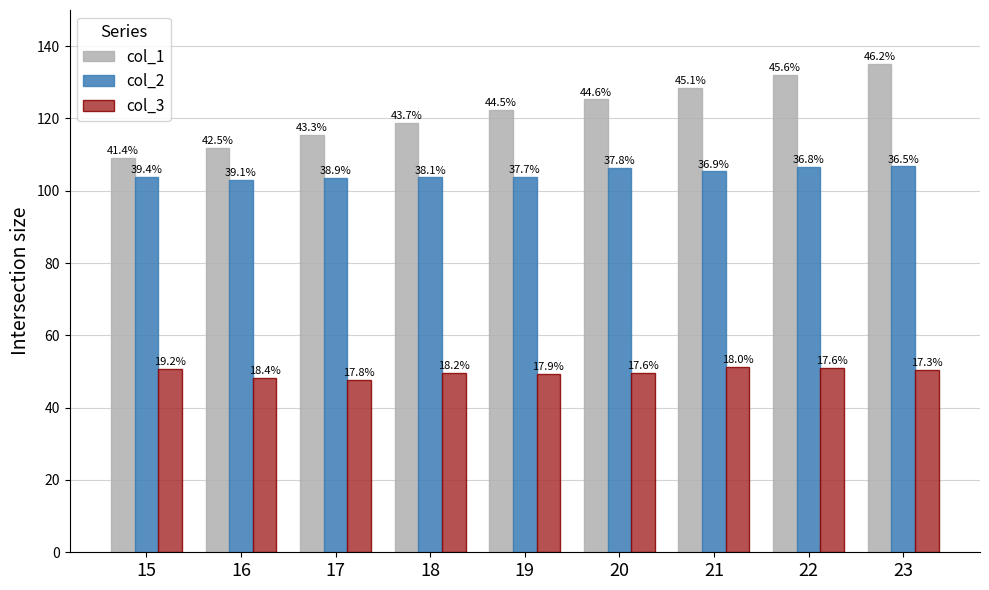

What is the difference between the maximum and minimum values in the col_3 series?

3.7